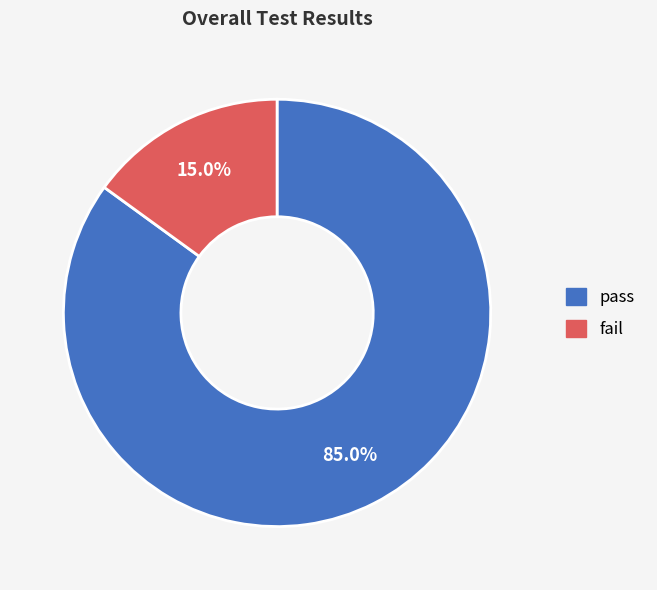

To the nearest percent, what is the combined percentage of pass and fail?

100%